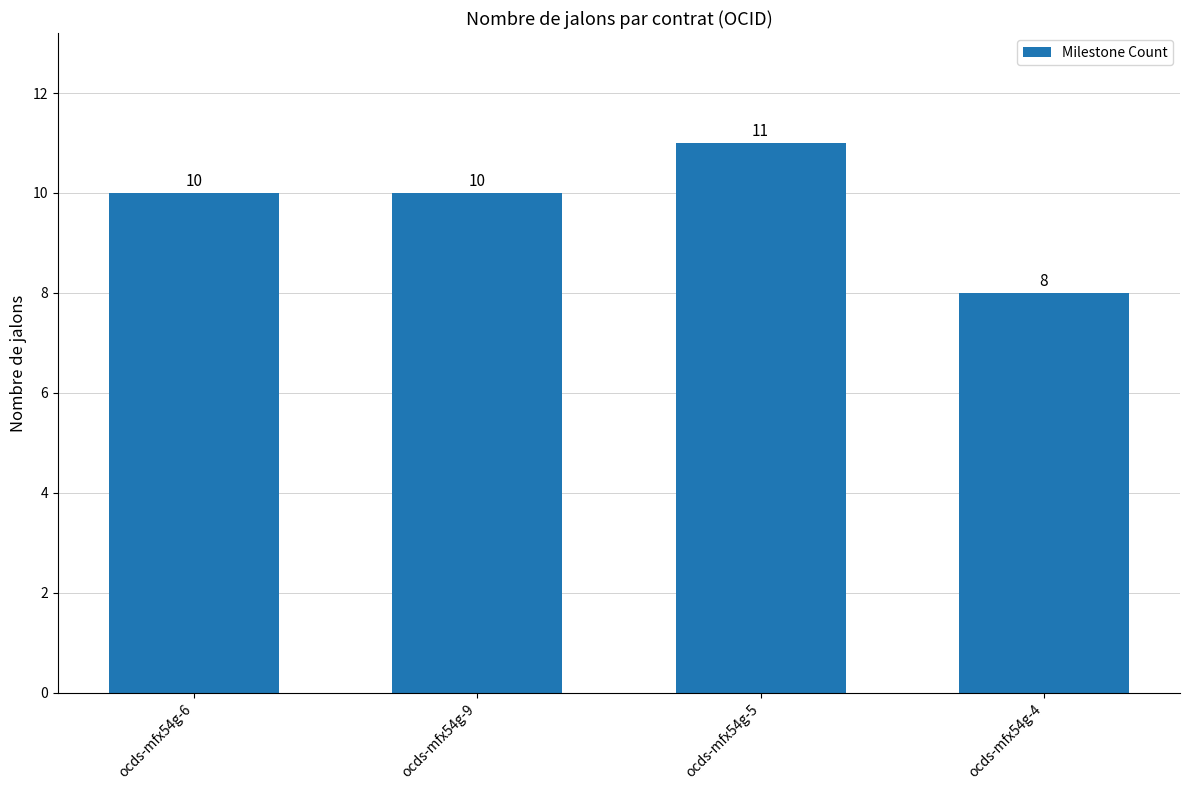

How many bars are there in total?

4